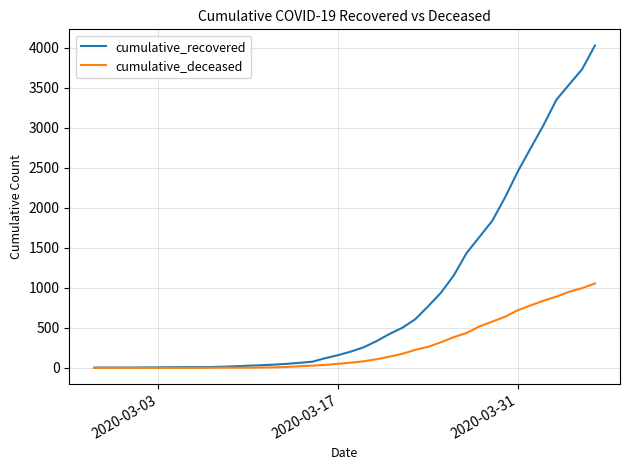

Which series has the largest range (max minus min)?

cumulative_recovered